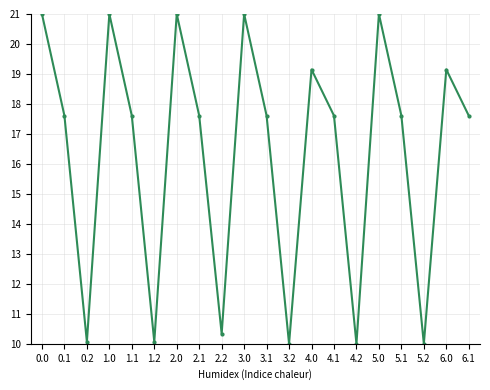

What is the minimum value shown in the chart?

10.0